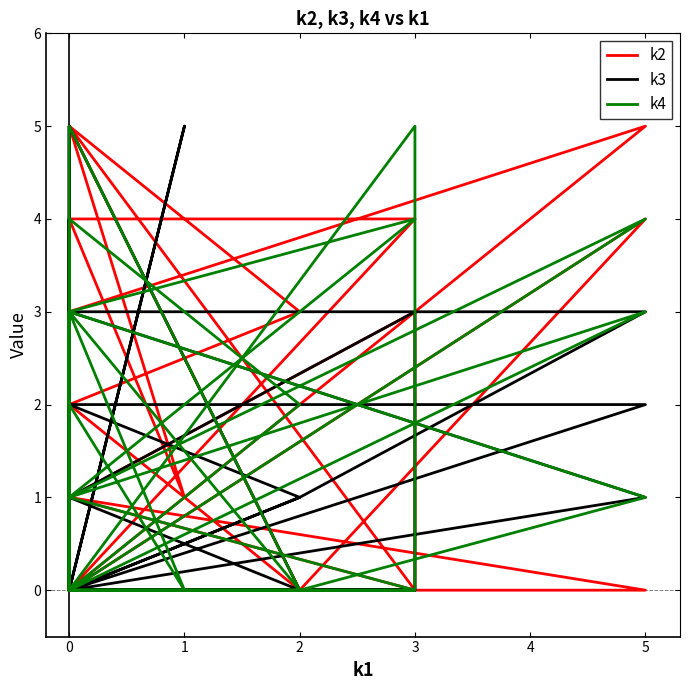

How many lines are shown in the chart?

3